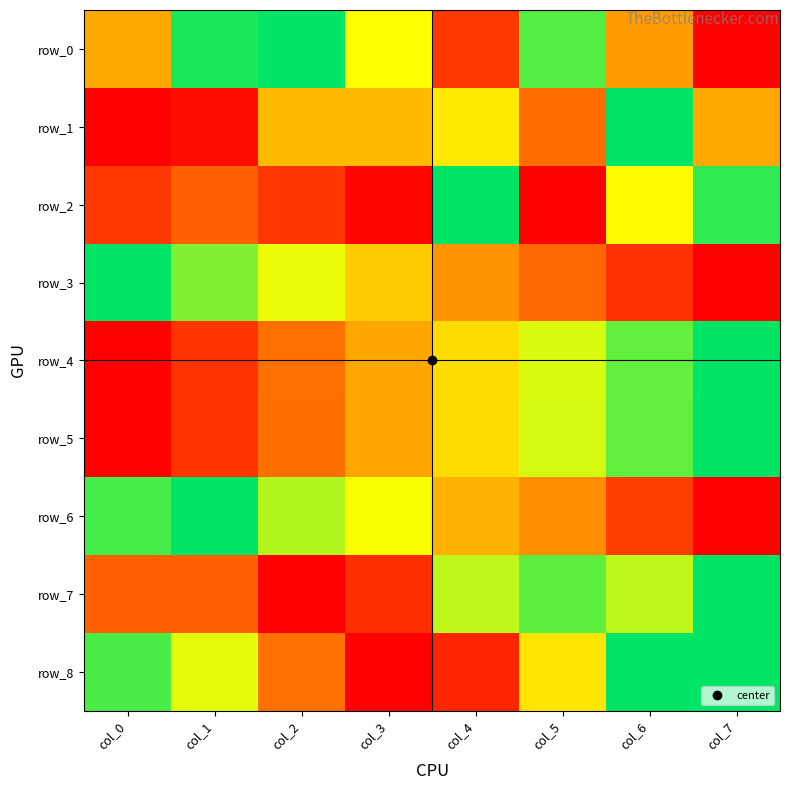

What is the difference between the maximum and minimum values in the row_3 series?

1.0